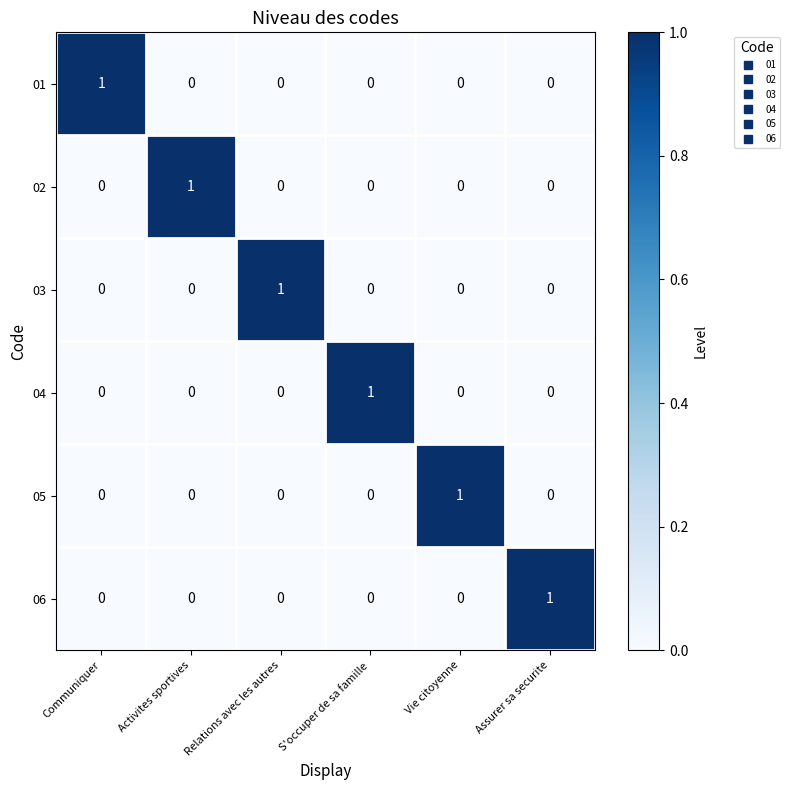

The 01 series shows 0 at Relations avec les autres. True or false?

True